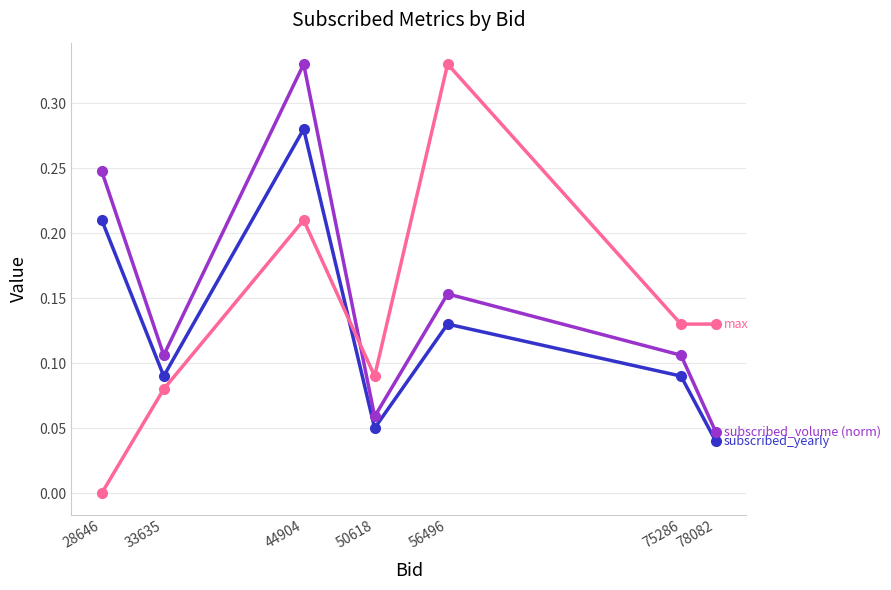

What is the total value across all series at 56496?

0.6